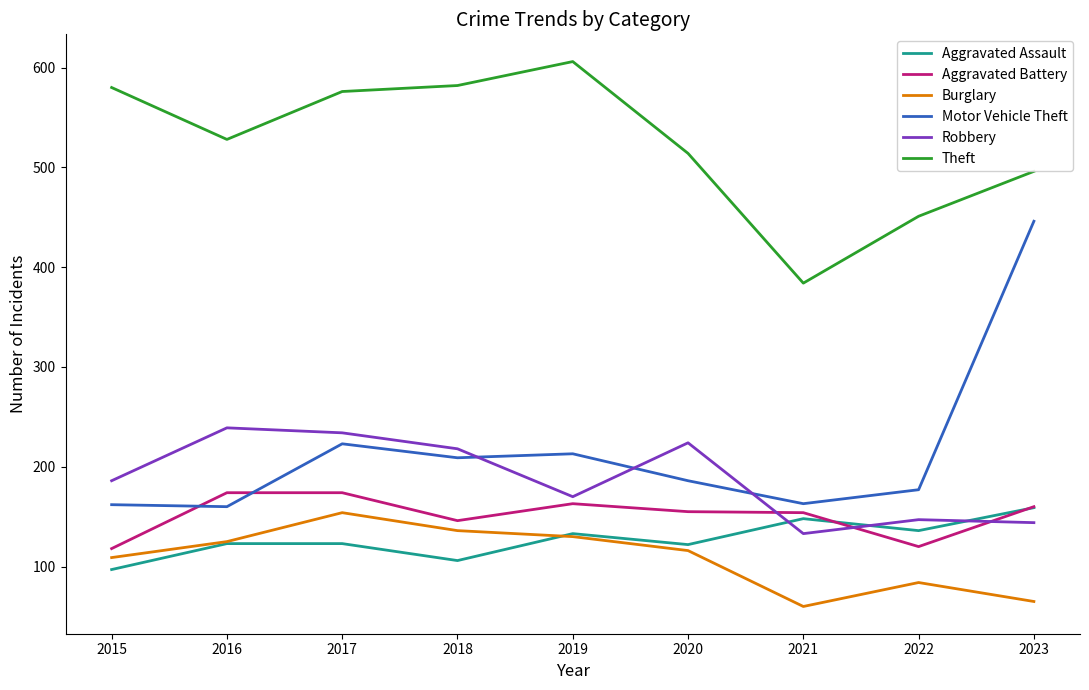

What is the difference between the highest and lowest values at 2020?

398